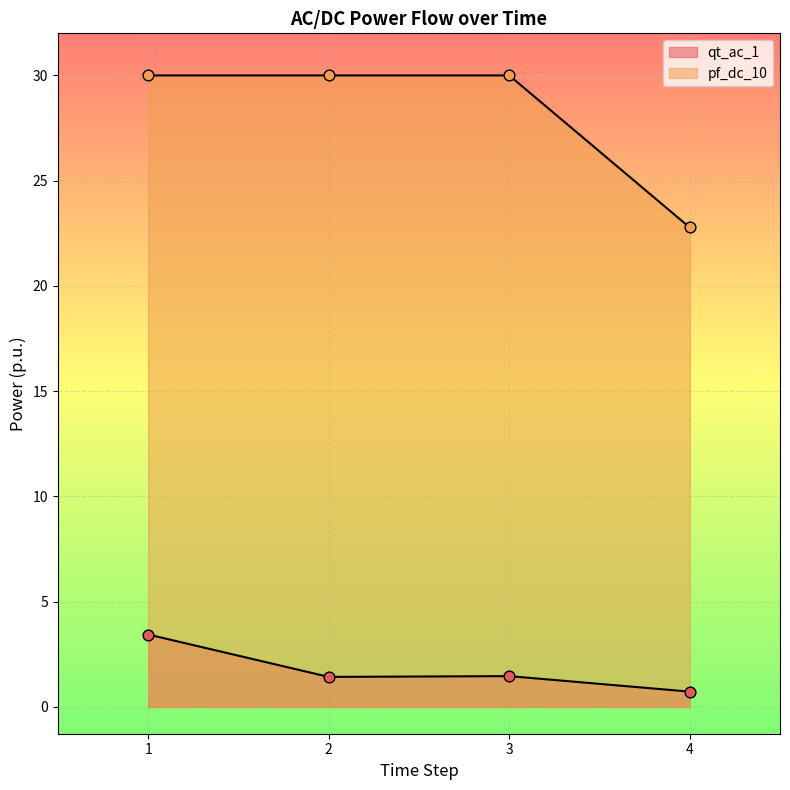

Which series has the largest total across all categories?

pf_dc_10